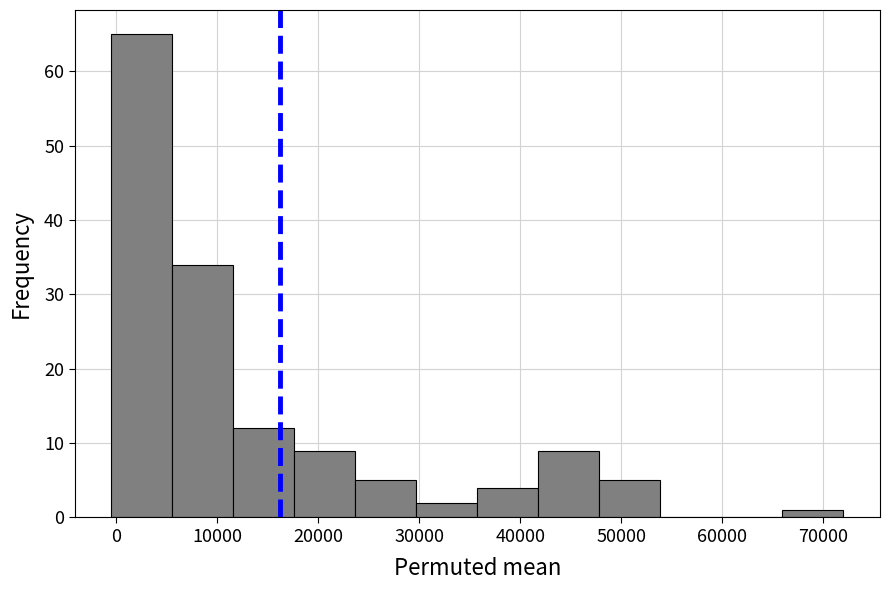

Reading left to right, transcribe this chart: for each bar, give the range it covers on the x-axis and its height. Neither the bar edges nor the heights are printed on the chart, so give them approximately, as read against the axes.

0 to 6000: 65
6000 to 12000: 34
12000 to 18000: 12
18000 to 24000: 9
24000 to 30000: 5
30000 to 36000: 2
36000 to 42000: 4
42000 to 48000: 9
48000 to 54000: 5
54000 to 60000: 0
60000 to 66000: 0
66000 to 72000: 1